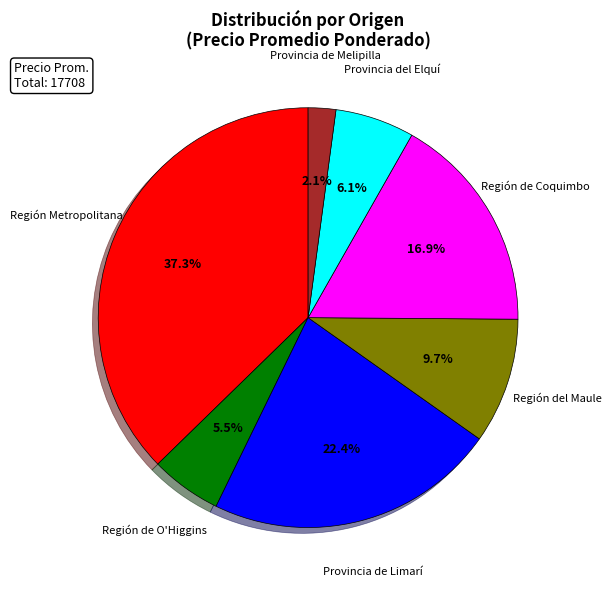

Count the number of slices in the pie.

7